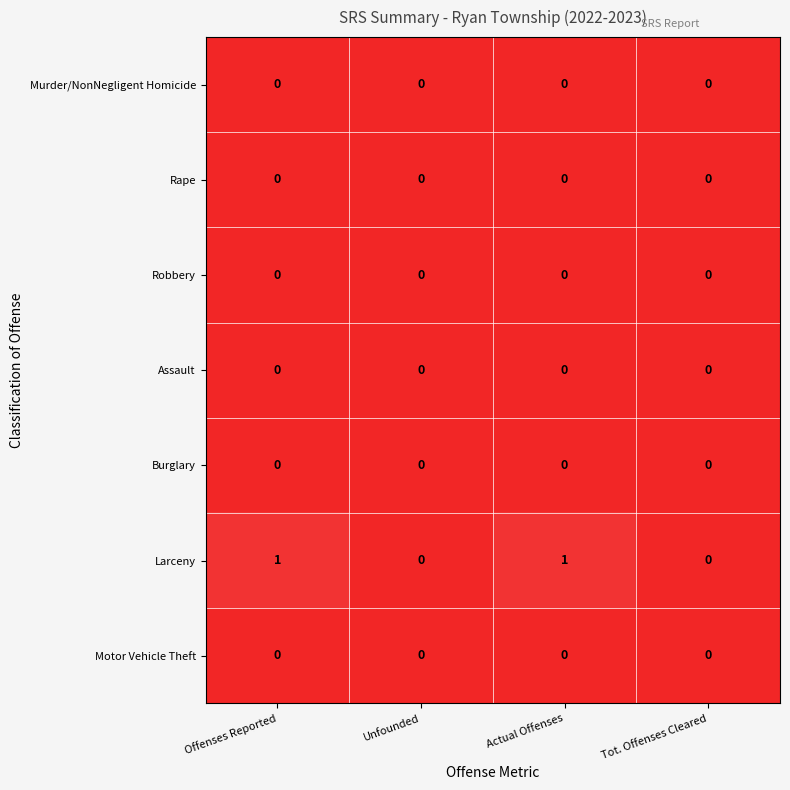

True or false: Motor Vehicle Theft has a value of 0 at Tot. Offenses Cleared.

True